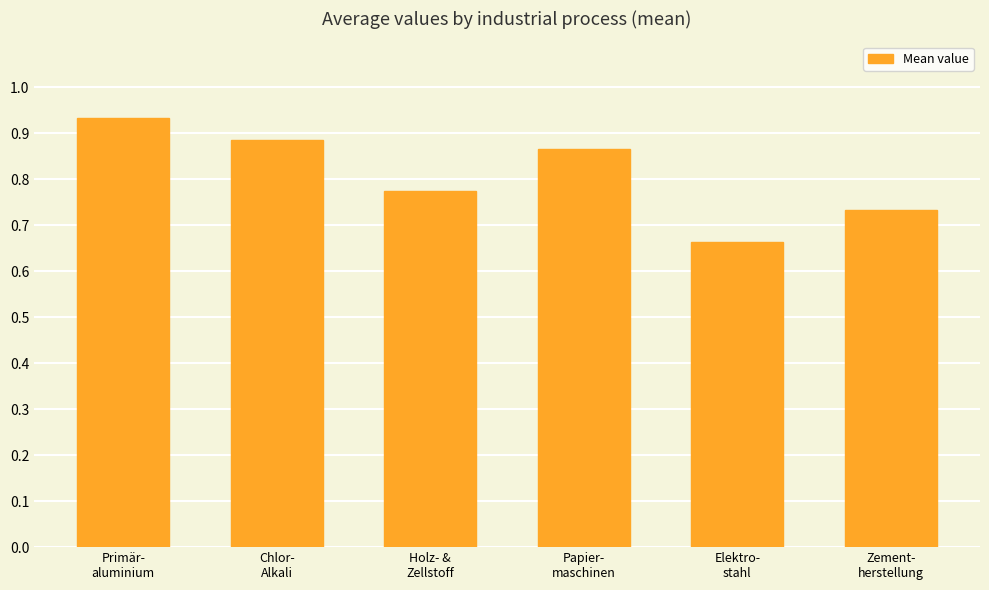

What is the change in value from Holz- &
Zellstoff to Elektro-
stahl?

-0.1